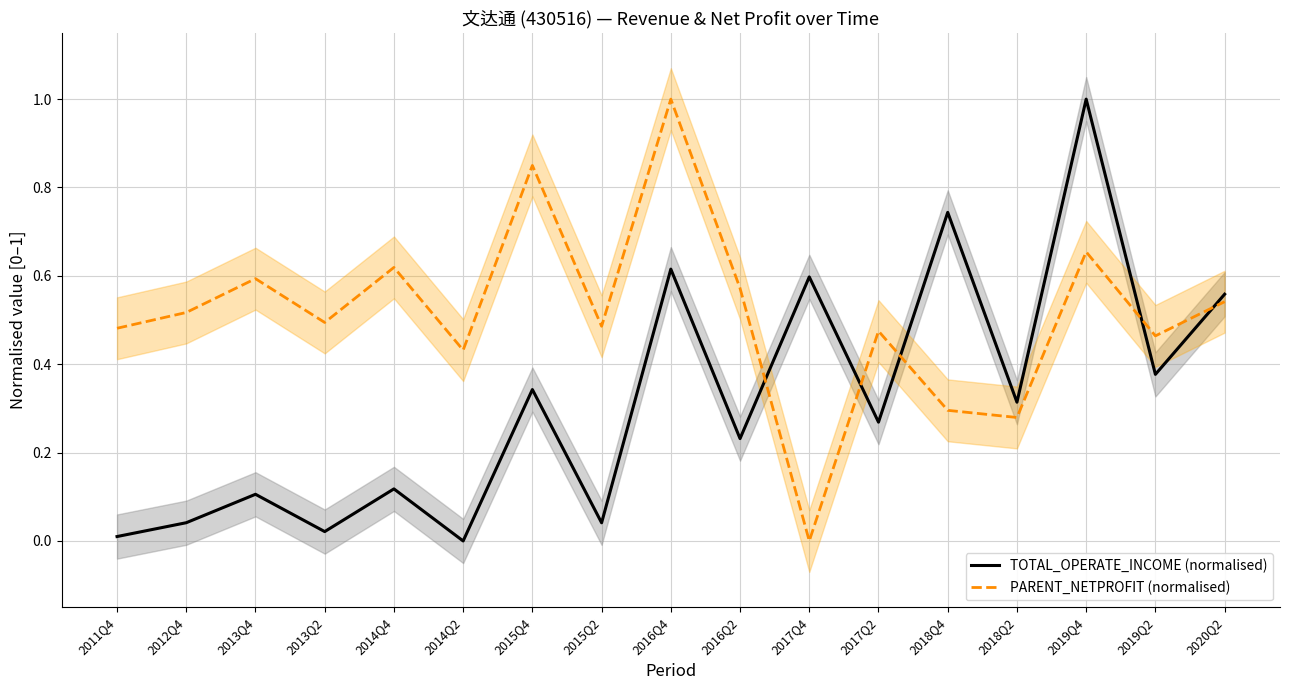

Is this an area chart (filled region under the line)?

No